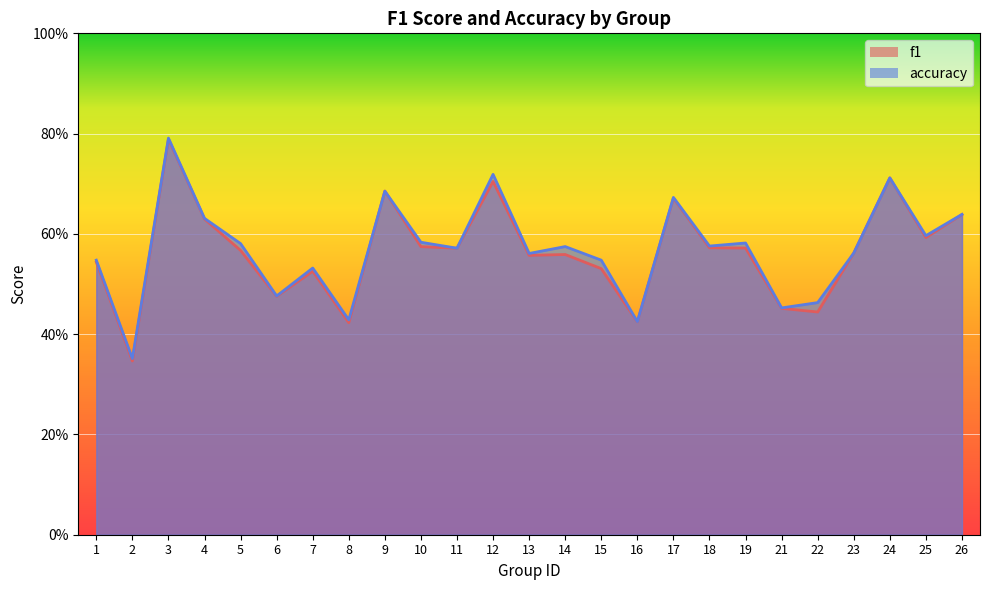

What is the minimum value shown in the chart?

0.3